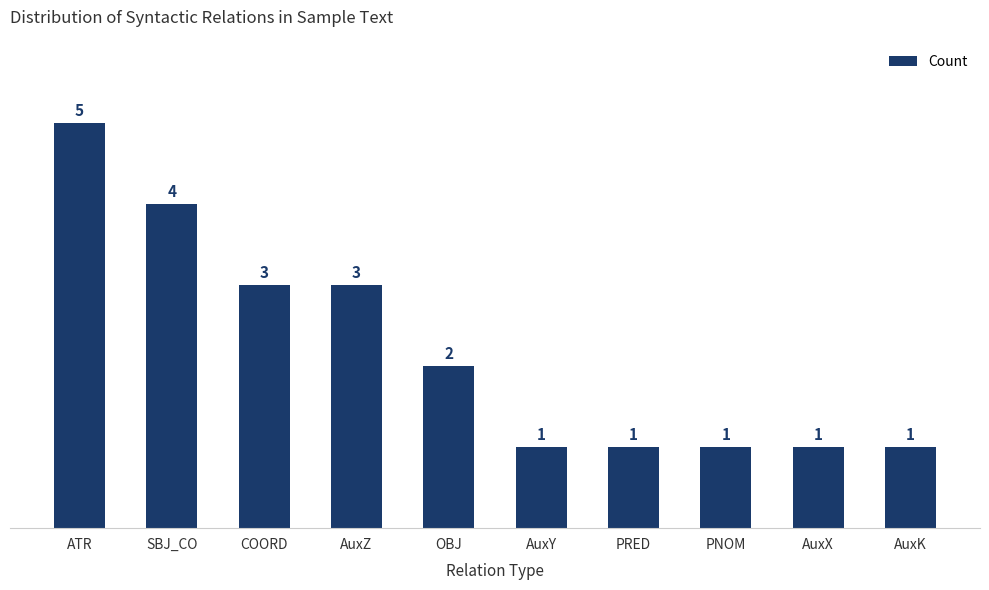

How many values are between 1 and 3?

8